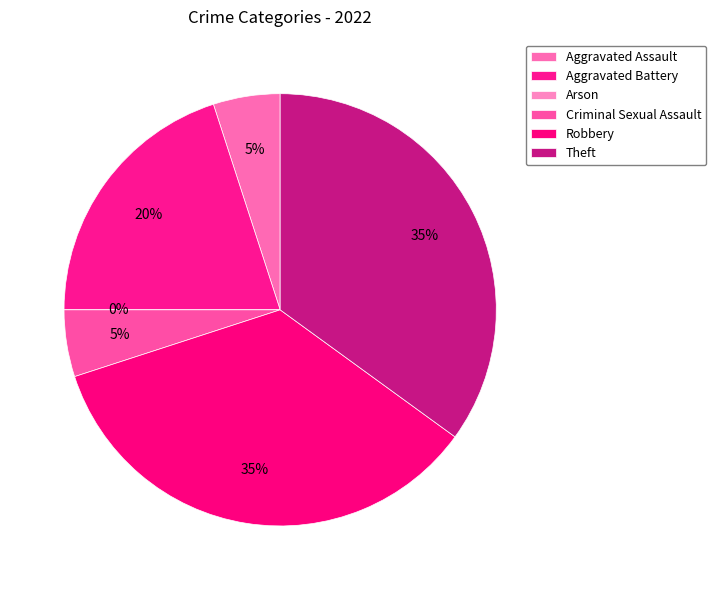

To the nearest percent, what is the difference between the largest and smallest slice percentages?

35%